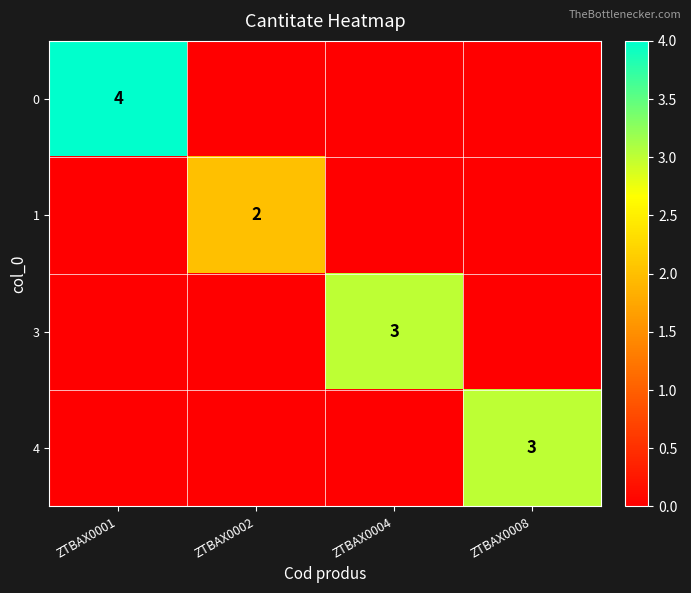

Is it true that 1 equals 2 at ZTBAX0002?

True